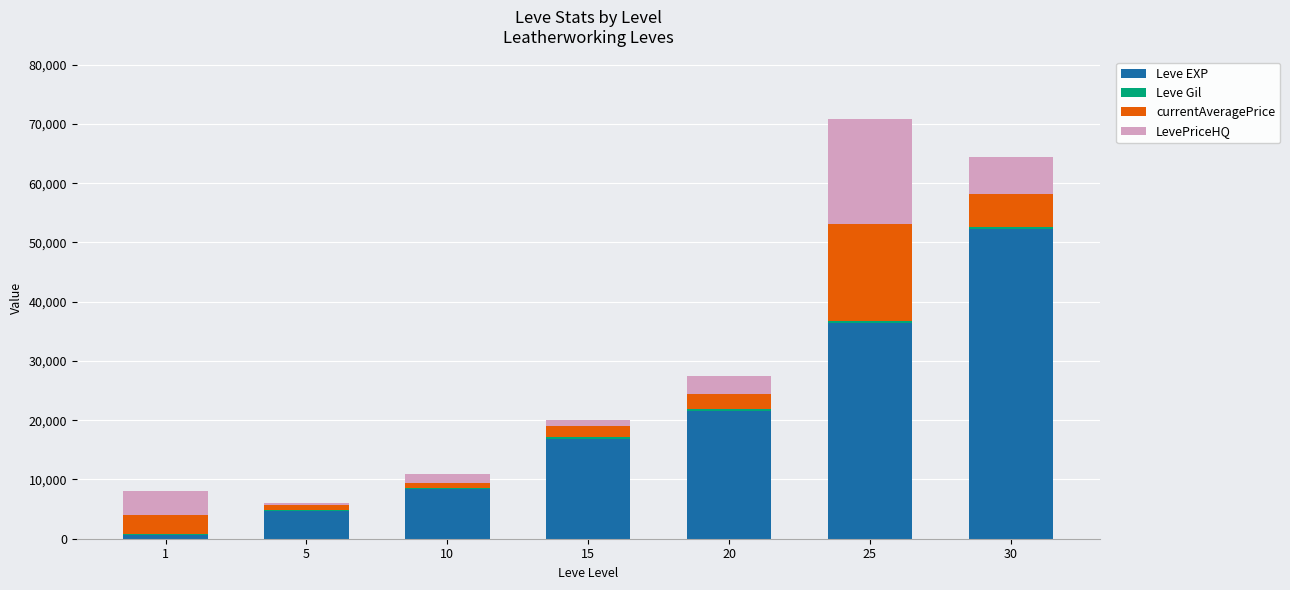

Are the bars grouped side by side (vs. stacked)?

No